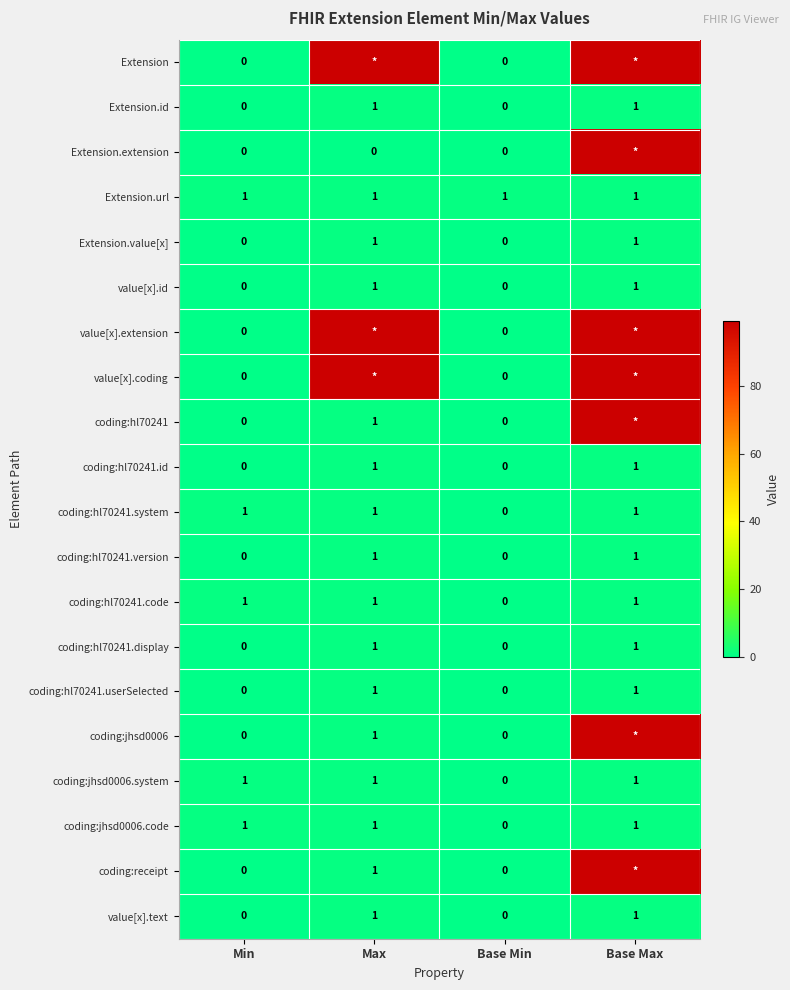

Count the coding:jhsd0006.code values in the range 1 to 2.

3